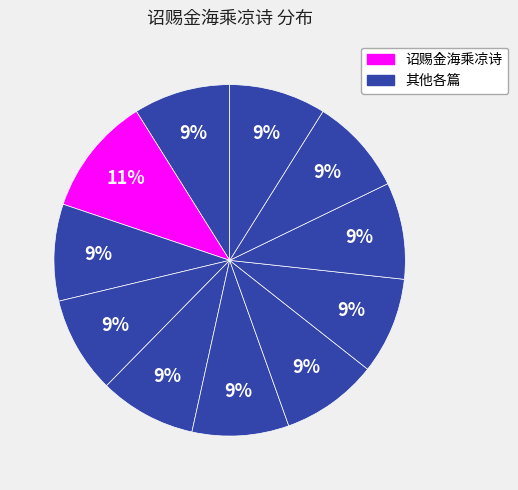

To the nearest percent, what is the average slice percentage?

9%